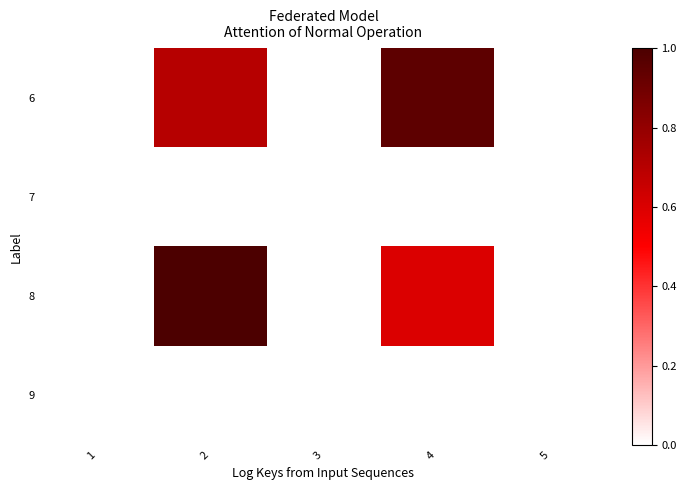

Reading right to left, list all the values displayed in this chart.

6: 5=0.0	4=0.9	3=0.0	2=0.7	1=0.0
7: 5=0.0	4=0.0	3=0.0	2=0.0	1=0.0
8: 5=0.0	4=0.6	3=0.0	2=1.0	1=0.0
9: 5=0.0	4=0.0	3=0.0	2=0.0	1=0.0